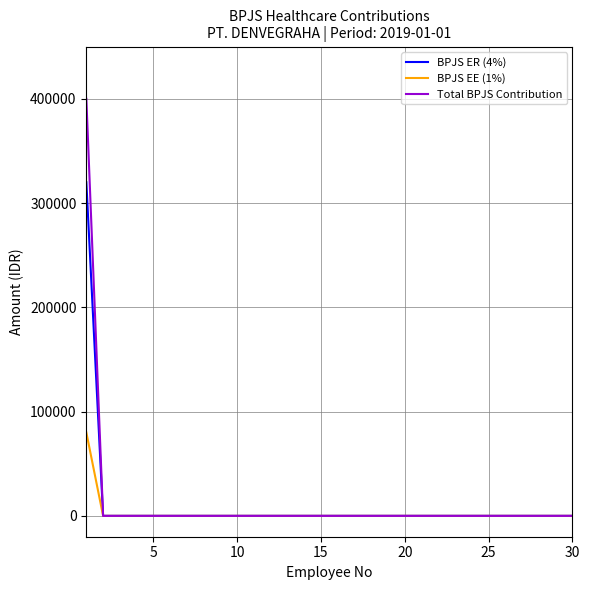

List the series in order of their peak value, highest first.

Total BPJS Contribution, BPJS ER (4%), BPJS EE (1%)